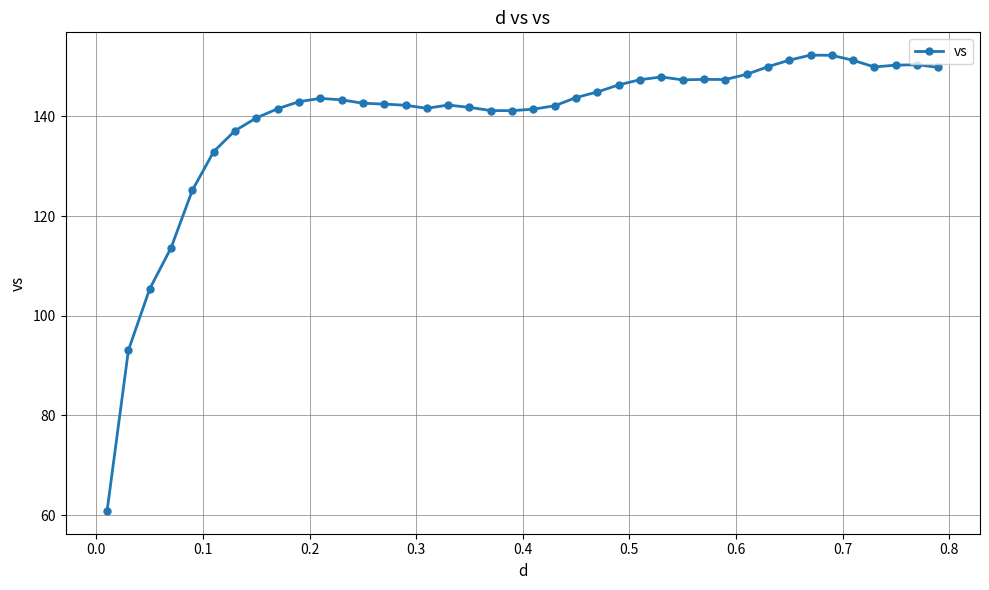

How many series are shown in this chart?

1